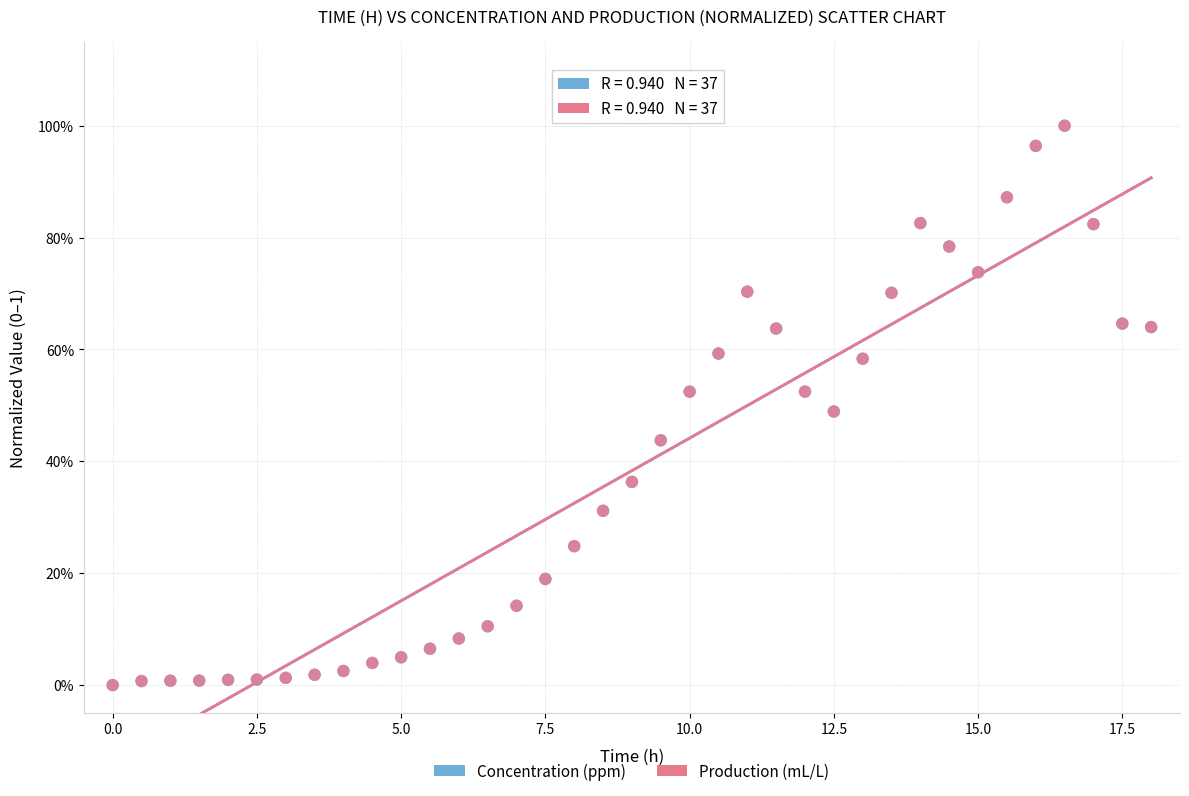

What are all the series names shown in the legend?

Concentration (ppm), Production (mL/L)